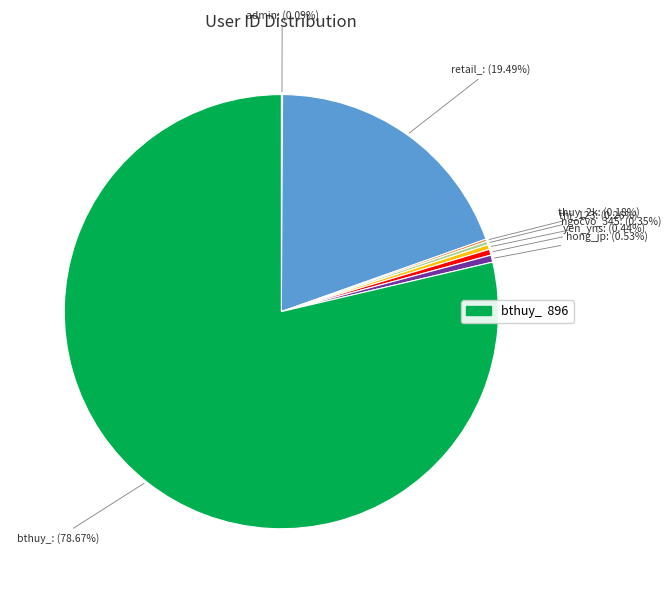

Is there a majority slice in this chart?

Yes